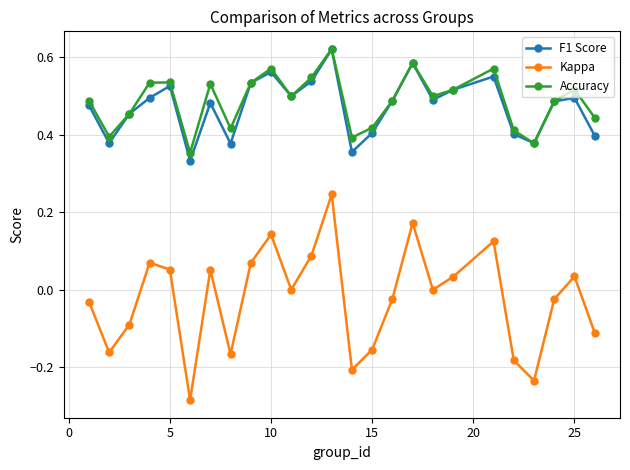

Which series has the largest range (max minus min)?

Kappa